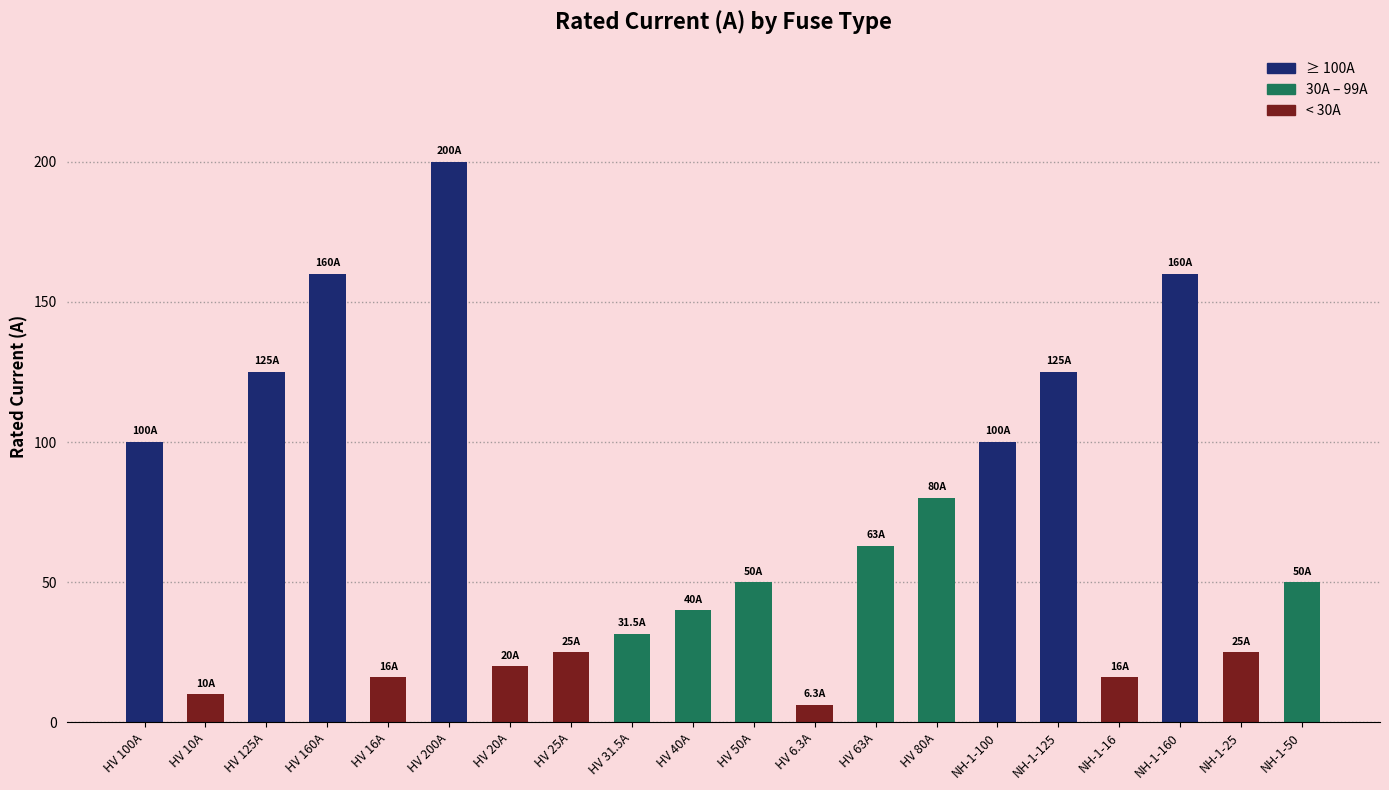

Reading left to right, what are all the values shown in this chart?

HV 100A=100.0	HV 10A=10.0	HV 125A=125.0	HV 160A=160.0	HV 16A=16.0	HV 200A=200.0	HV 20A=20.0	HV 25A=25.0	HV 31.5A=31.5	HV 40A=40.0	HV 50A=50.0	HV 6.3A=6.3	HV 63A=63.0	HV 80A=80.0	NH-1-100=100.0	NH-1-125=125.0	NH-1-16=16.0	NH-1-160=160.0	NH-1-25=25.0	NH-1-50=50.0